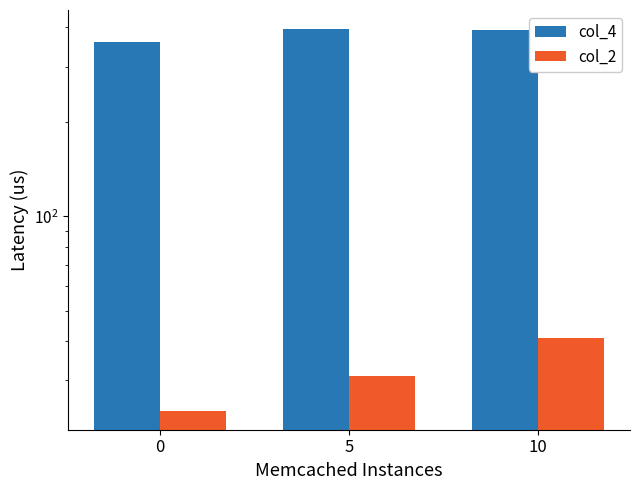

What are all the series names shown in the legend?

col_4, col_2